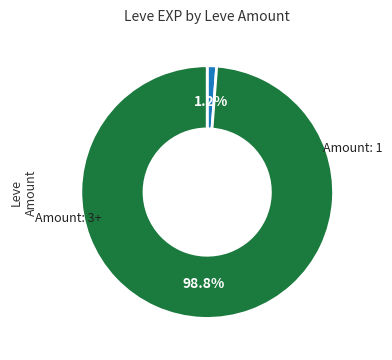

Is there a majority slice in this chart?

Yes